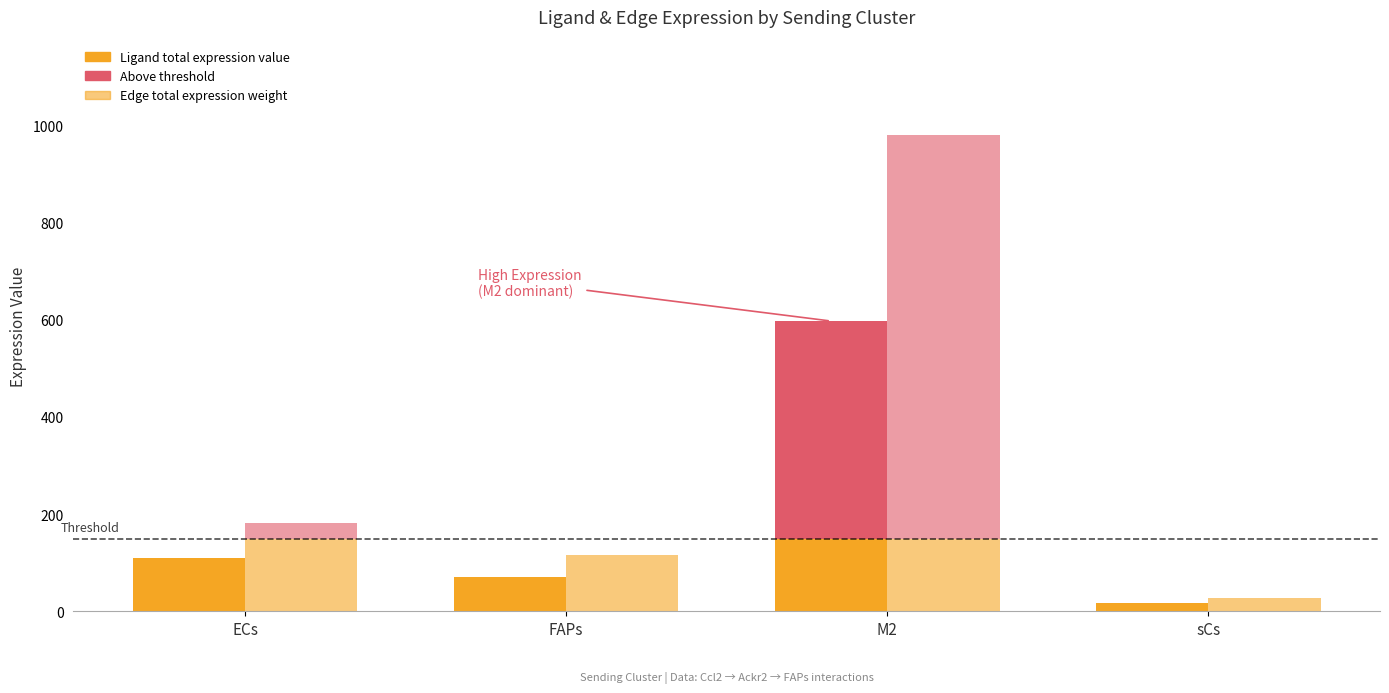

Reading left to right, transcribe all the data shown in this chart.

Ligand average expression value: 36.9	23.8	199.2	5.5
Ligand total expression value: 110.6	71.3	597.6	16.4
Ligand derived specificity of average expression value: 0.1	0.1	0.8	0.0
Ligand derived specificity of total expression value: 0.1	0.1	0.8	0.0
Edge average expression weight: 20.2	13.0	108.9	3.0
Edge total expression weight: 181.4	117.0	980.4	26.9